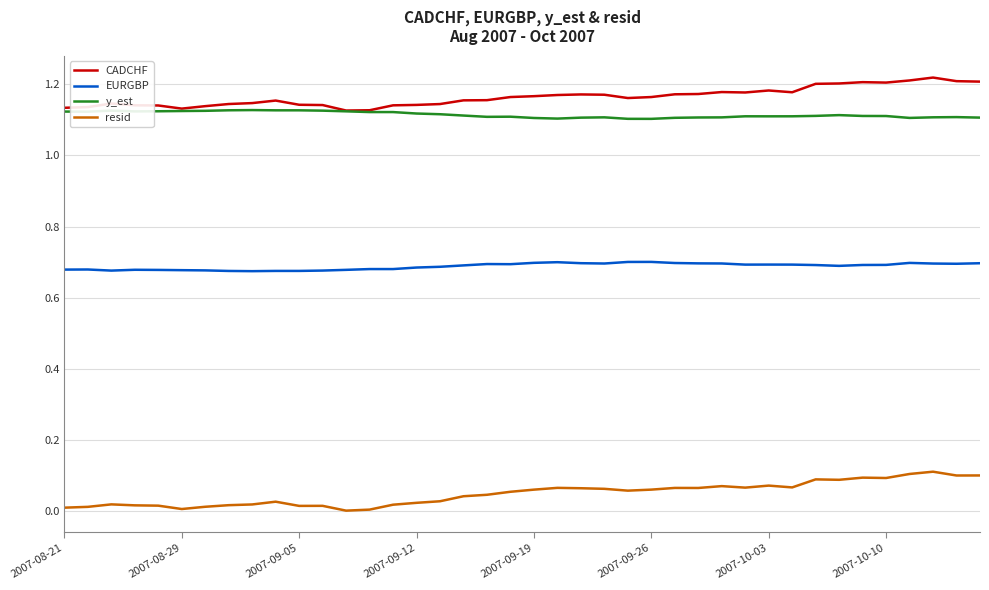

Rank the series by their maximum value, from lowest to highest.

resid, EURGBP, y_est, CADCHF